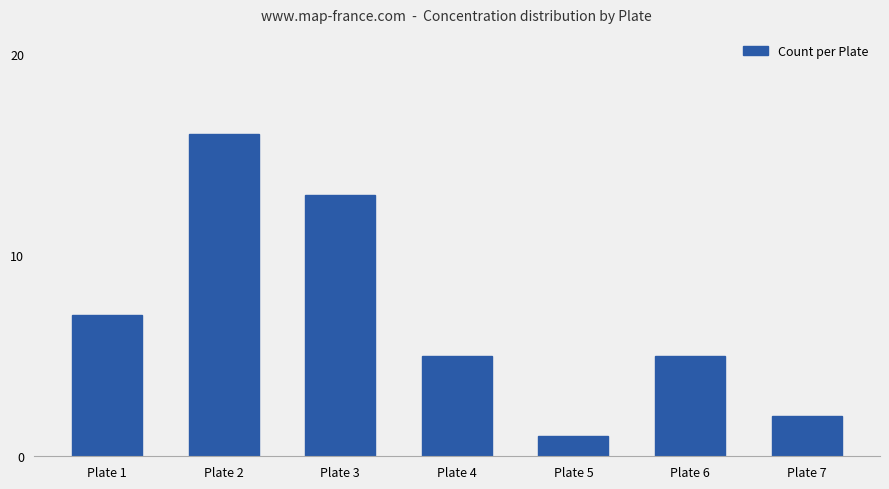

Count the number of categories in the chart.

7